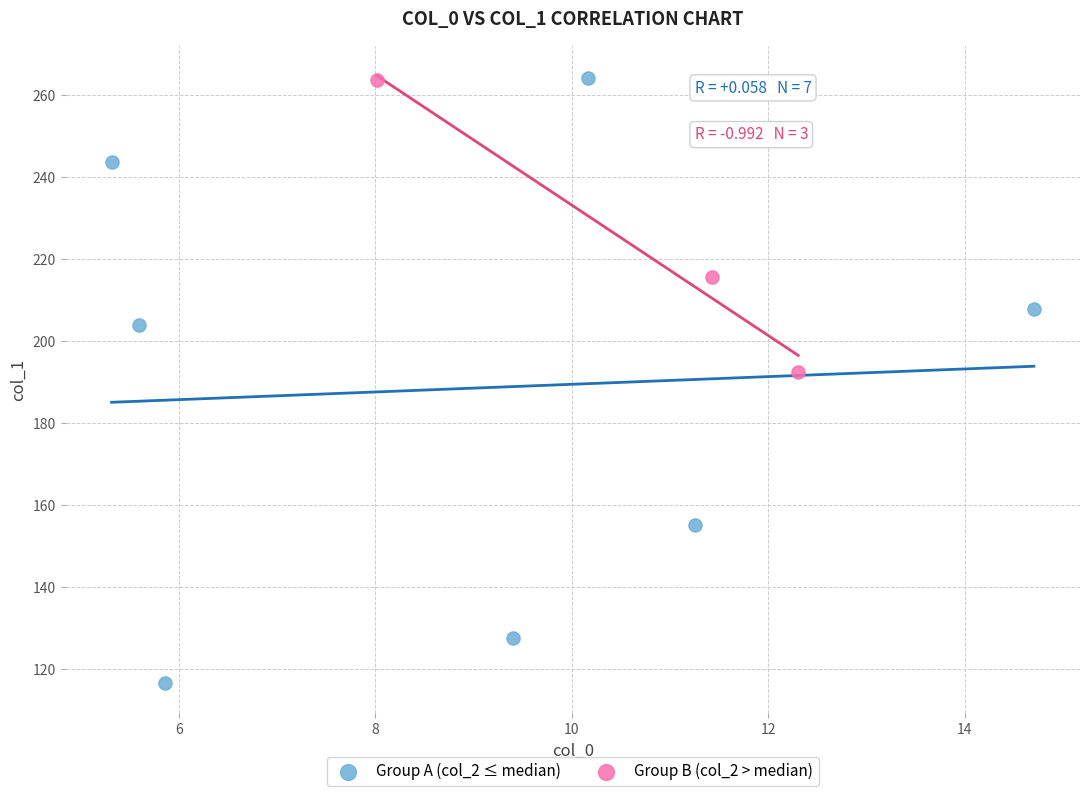

Which series has the largest Y range (max minus min)?

Group A (col_2 ≤ median)